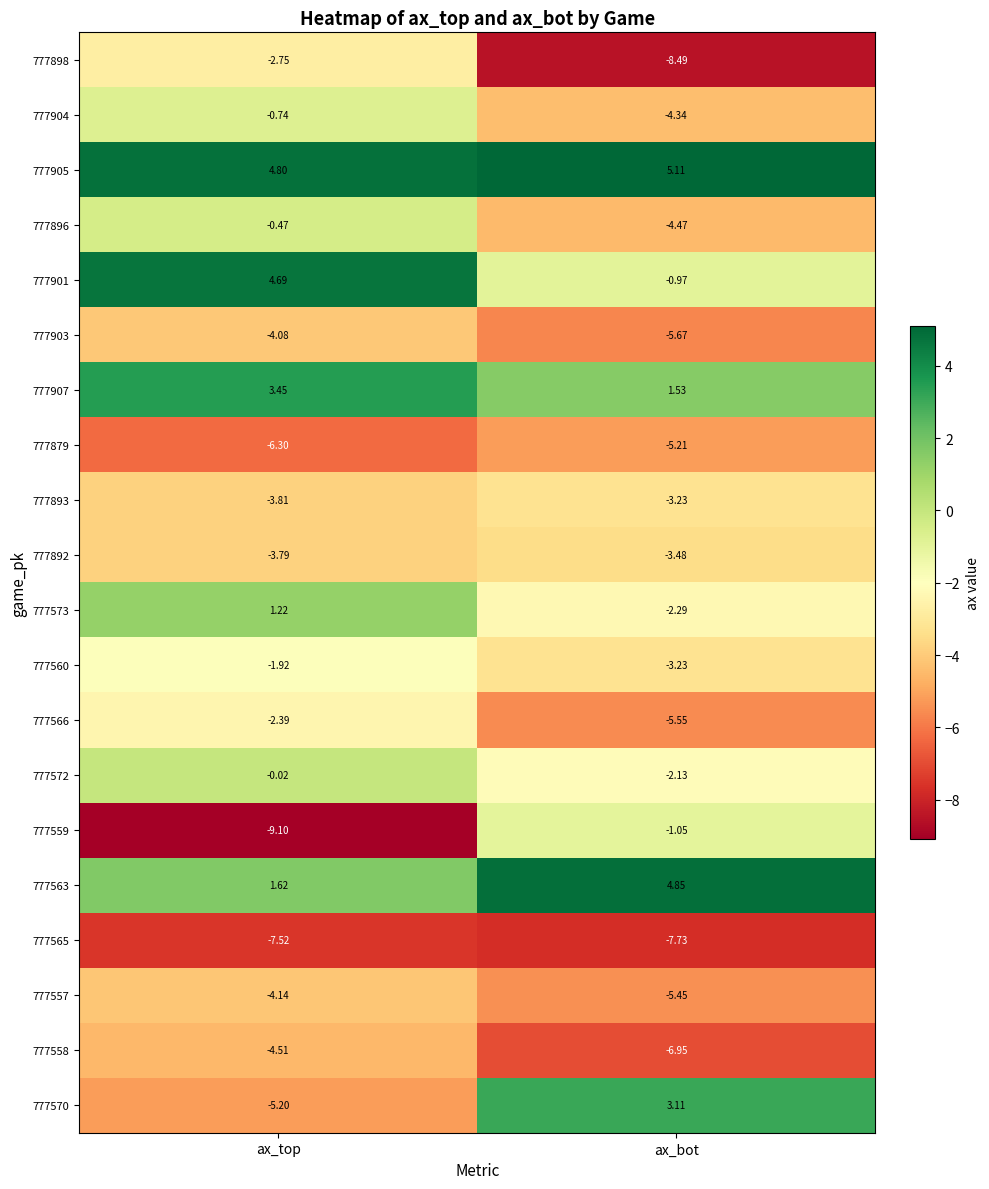

Where is 777893 nearest to the value -3?

ax_bot